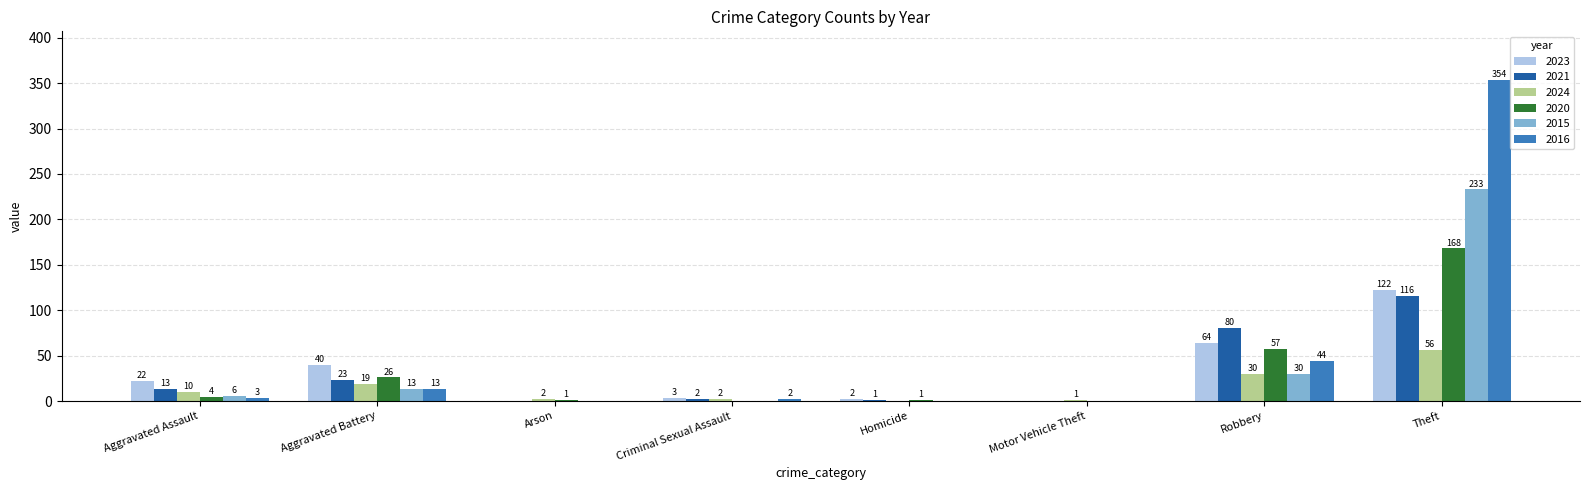

Reading right to left, what are all the values shown in this chart?

2023: 122	64	0	2	3	0	40	22
2021: 116	80	0	1	2	0	23	13
2024: 56	30	1	0	2	2	19	10
2020: 168	57	0	1	0	1	26	4
2015: 233	30	0	0	0	0	13	6
2016: 354	44	0	0	2	0	13	3